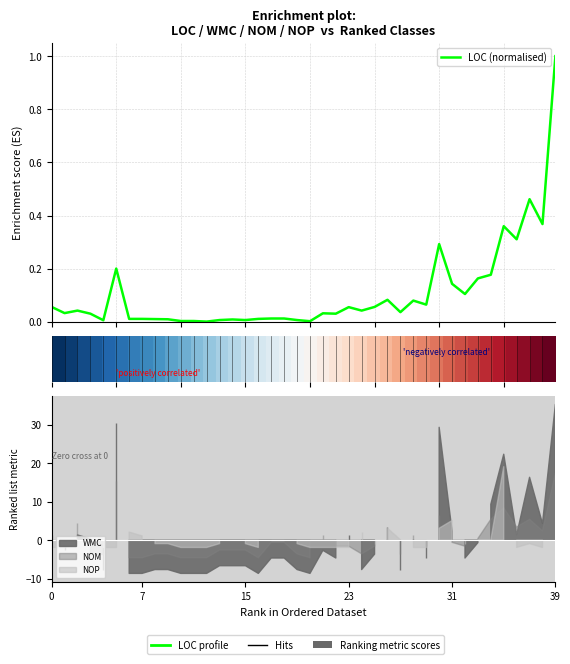

What is the average value of the LOC (normalised) series?

0.1